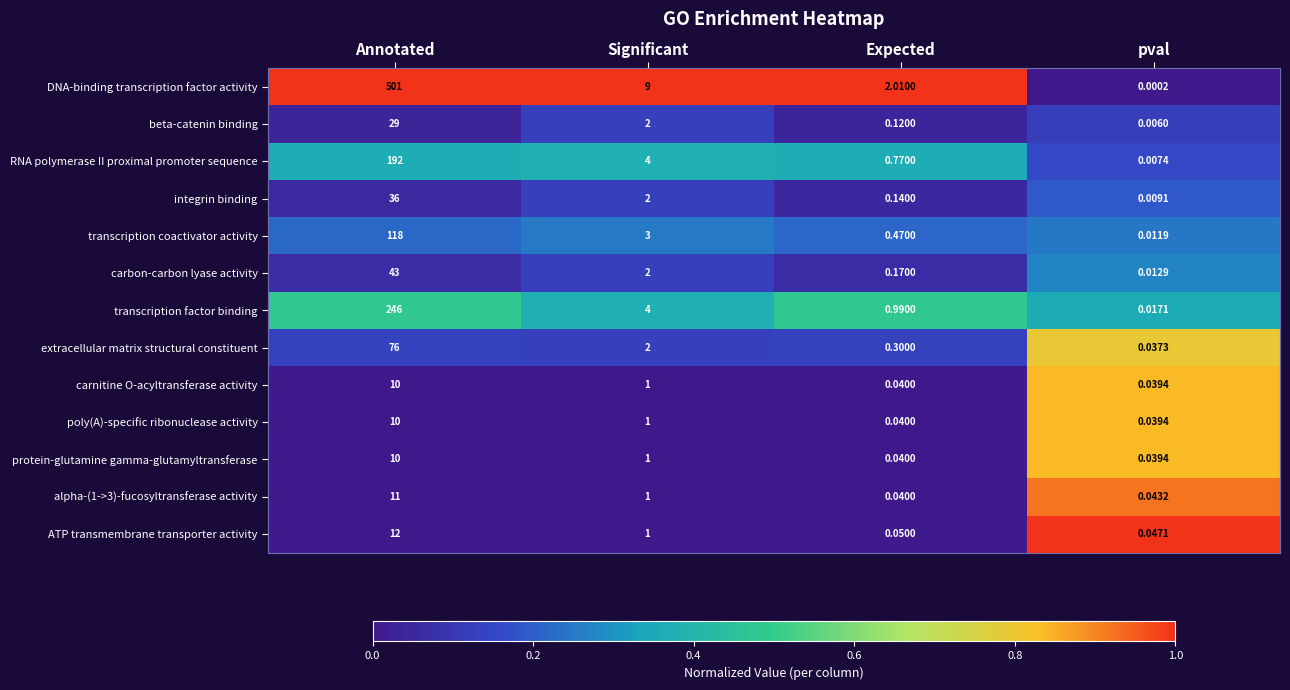

Where is transcription coactivator activity nearest to the value 59?

Significant